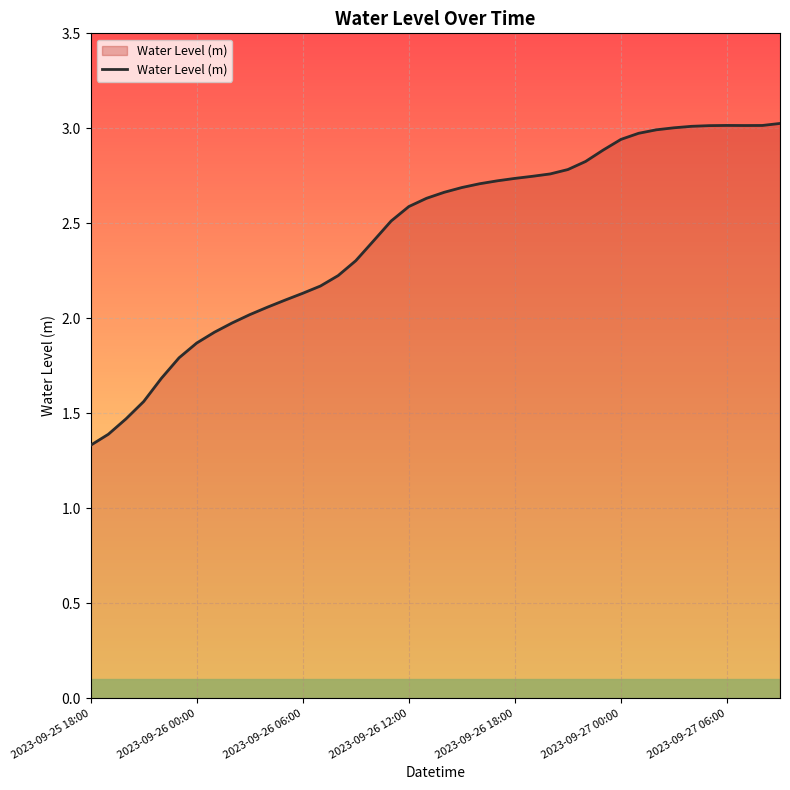

How many lines are shown in the chart?

1